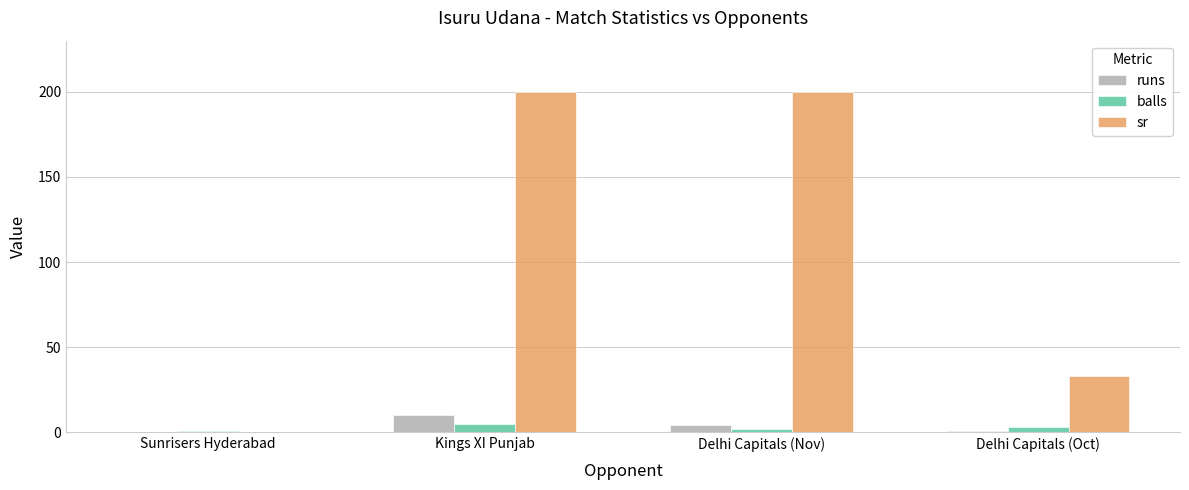

Read the sr value at Delhi Capitals (Nov).

200.0